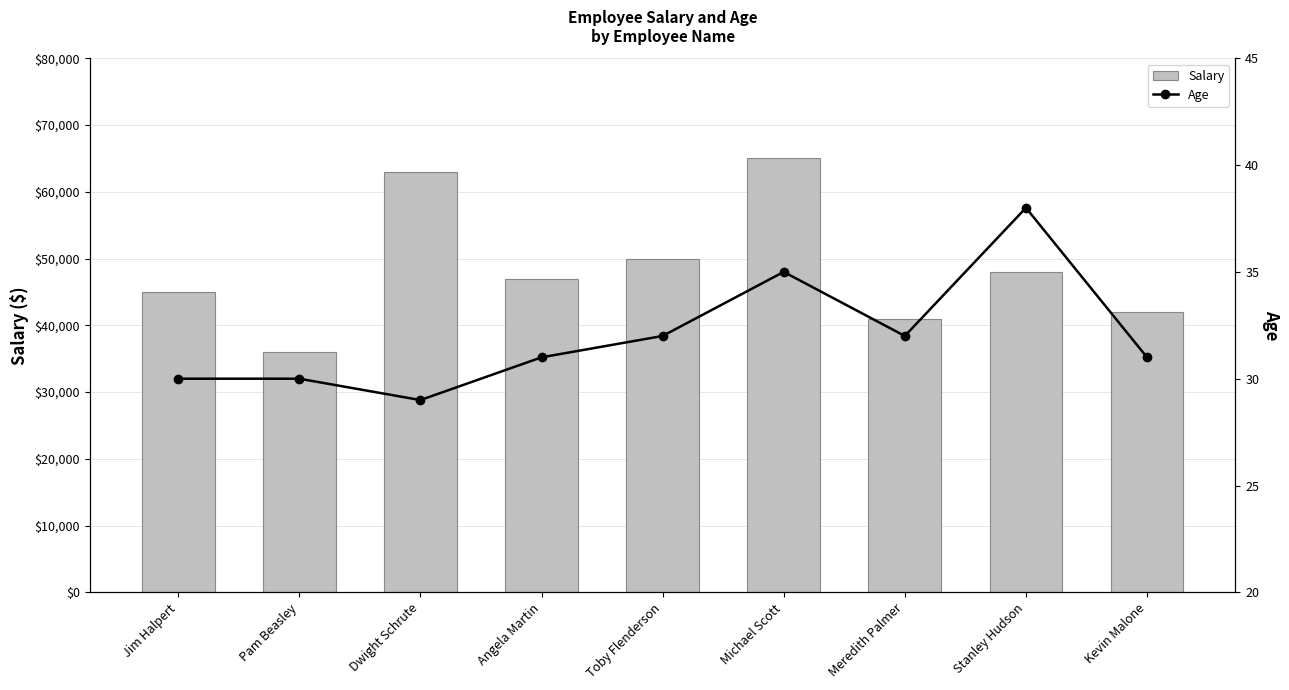

What is the label of the 6th bar from the right?

Angela Martin